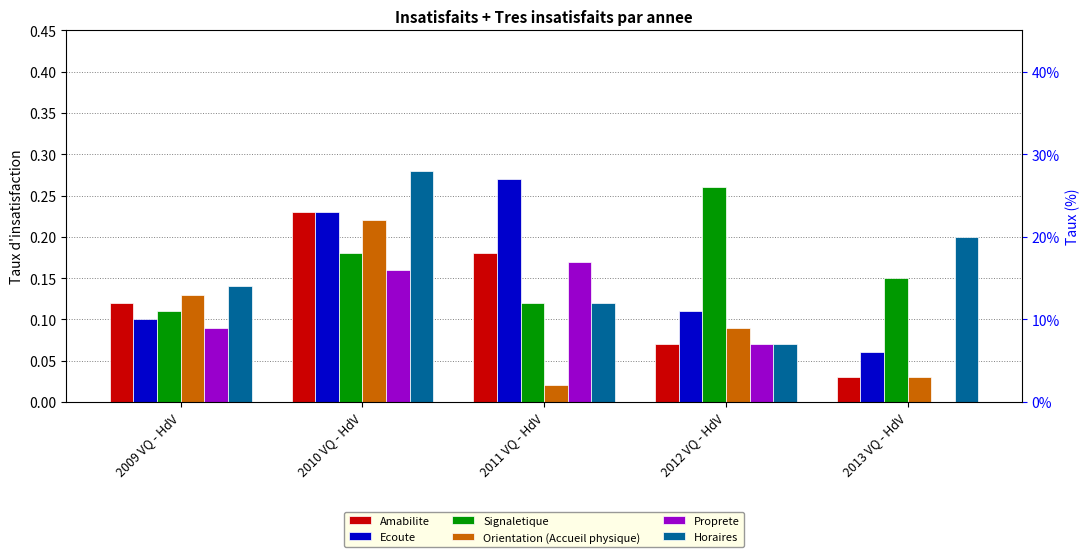

What are all the series names shown in the legend?

Amabilite, Ecoute, Signaletique, Orientation (Accueil physique), Proprete, Horaires